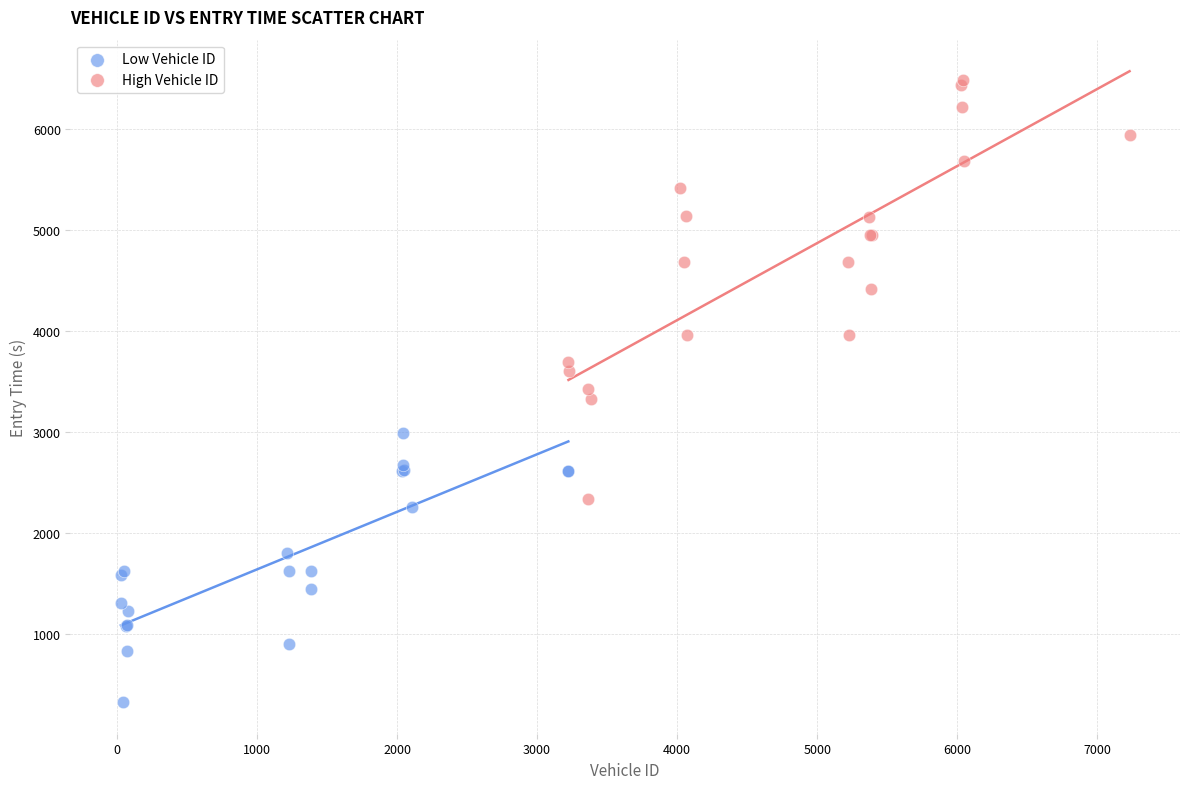

Which series reaches the maximum Y coordinate?

High Vehicle ID